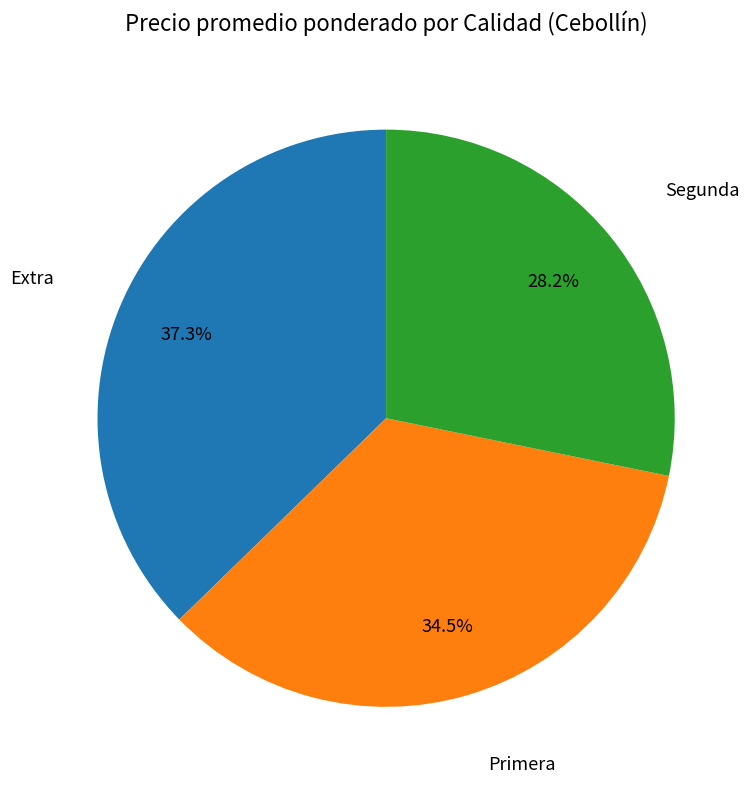

How much of the chart is everything except Primera?

65.5%